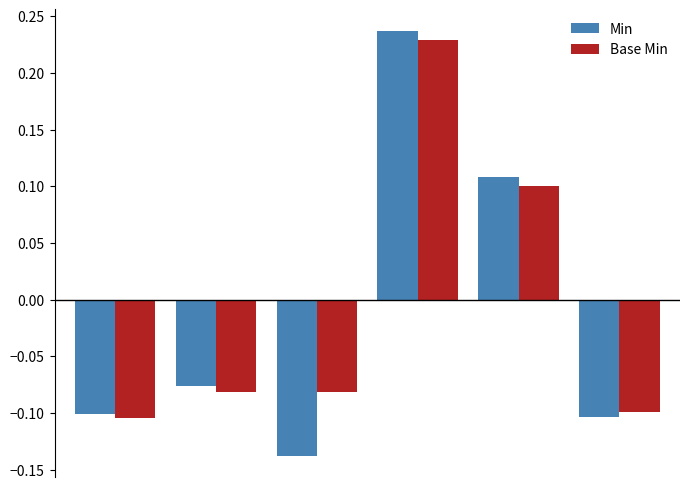

Which series has the widest spread of values?

Min